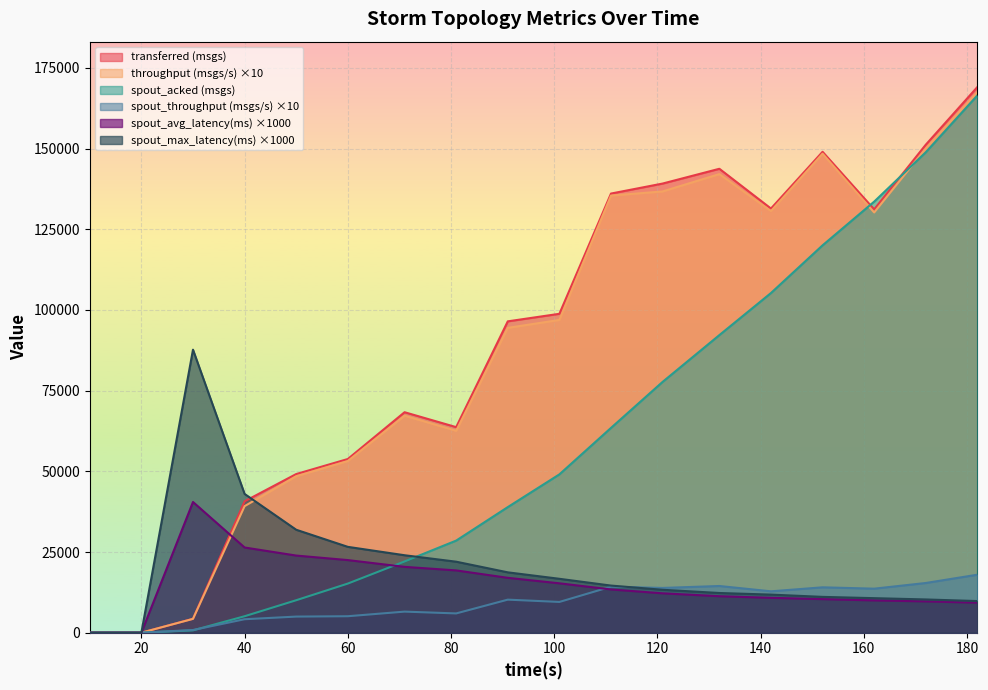

Which has a higher value, 121 or 101?

121